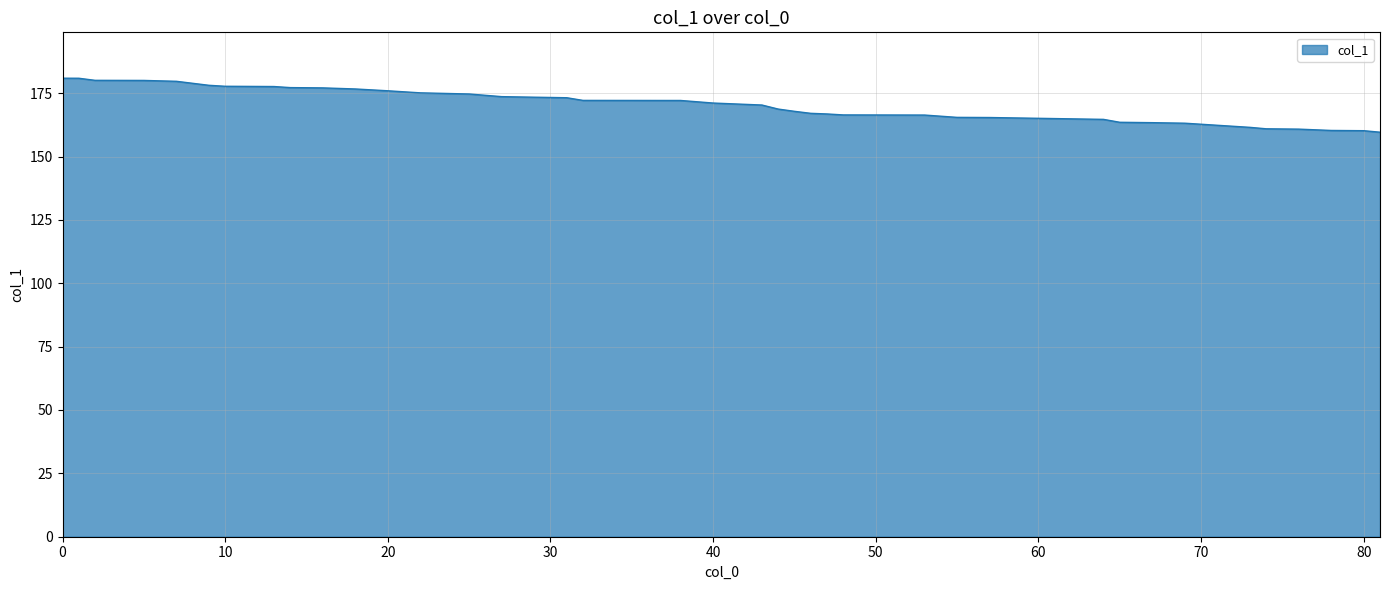

What is the smallest value displayed?

159.6